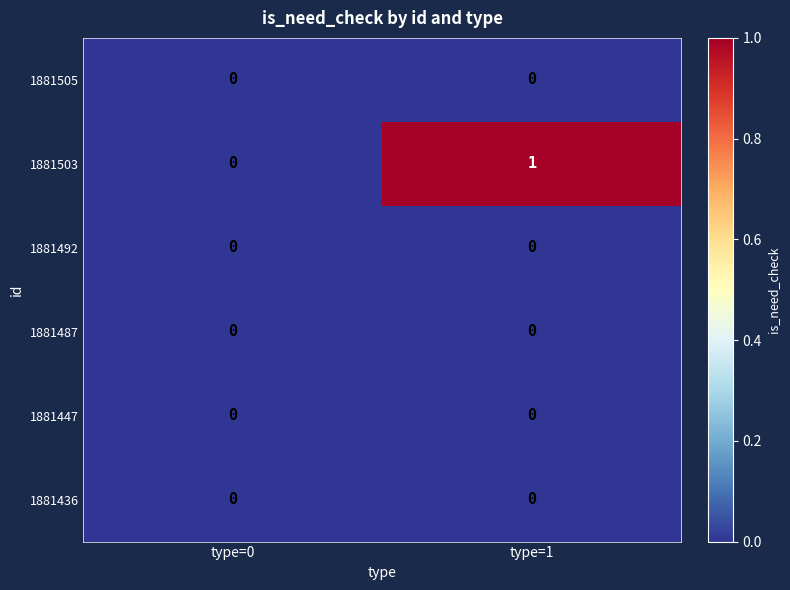

At which category is the sum across all series the highest?

type=1